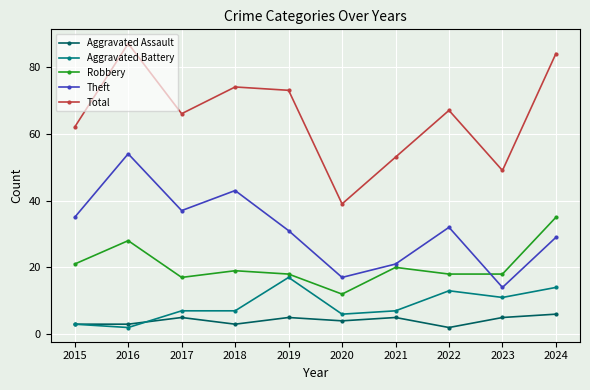

How many interior local peaks does the Total series have?

3